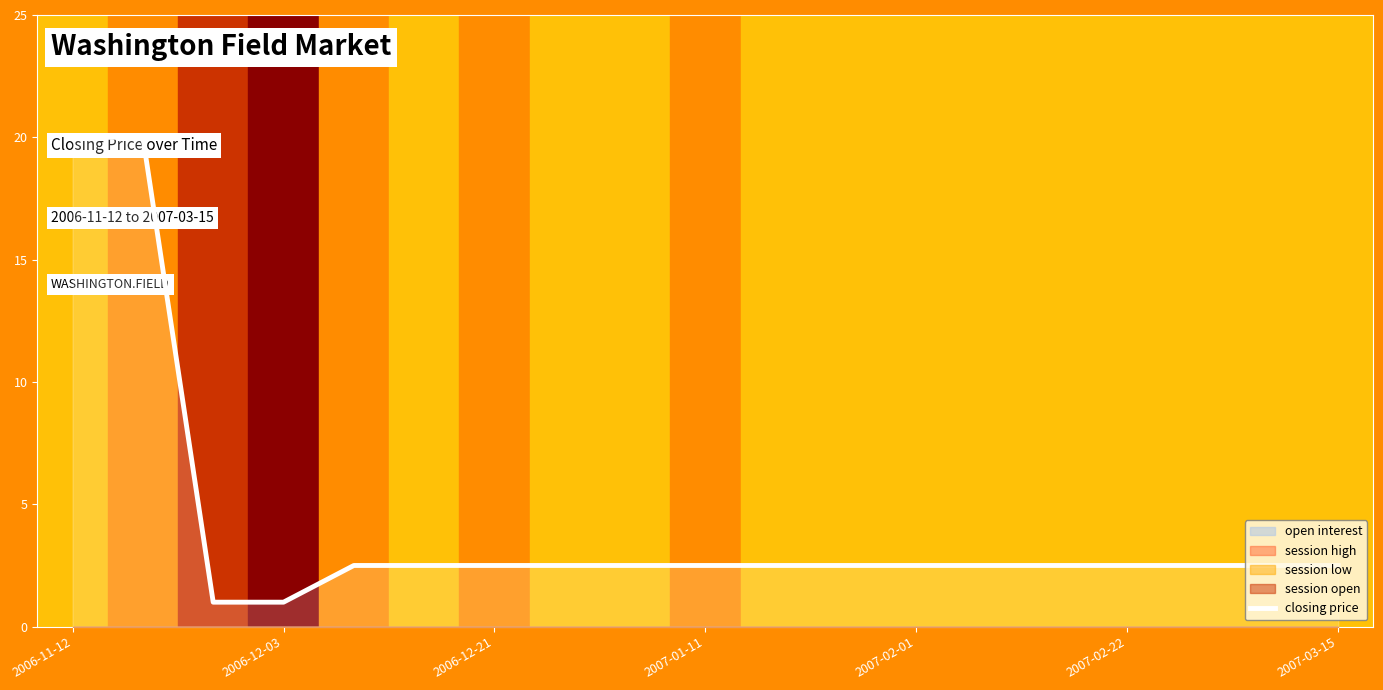

What position from the left is 2006-11-12?

1